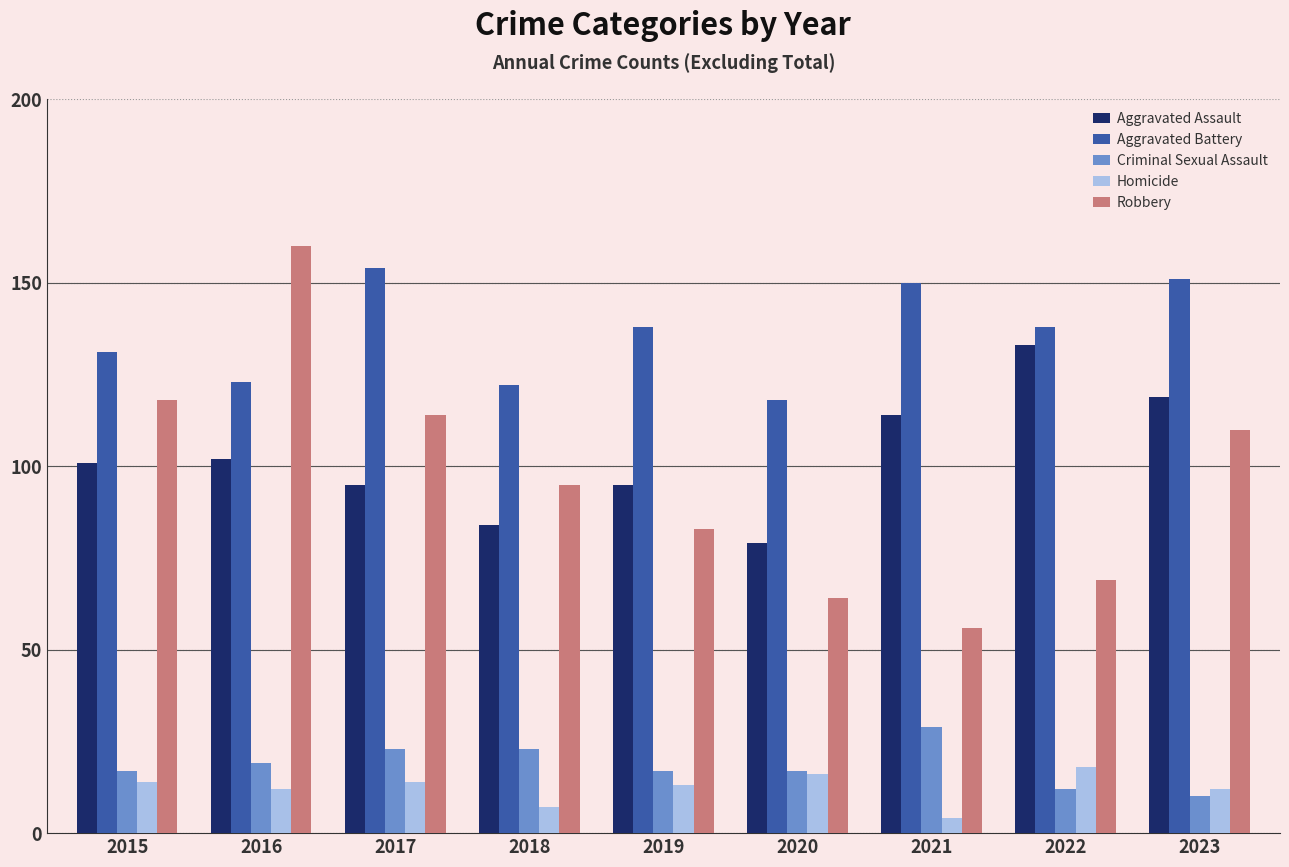

Which series has the widest spread of values?

Robbery